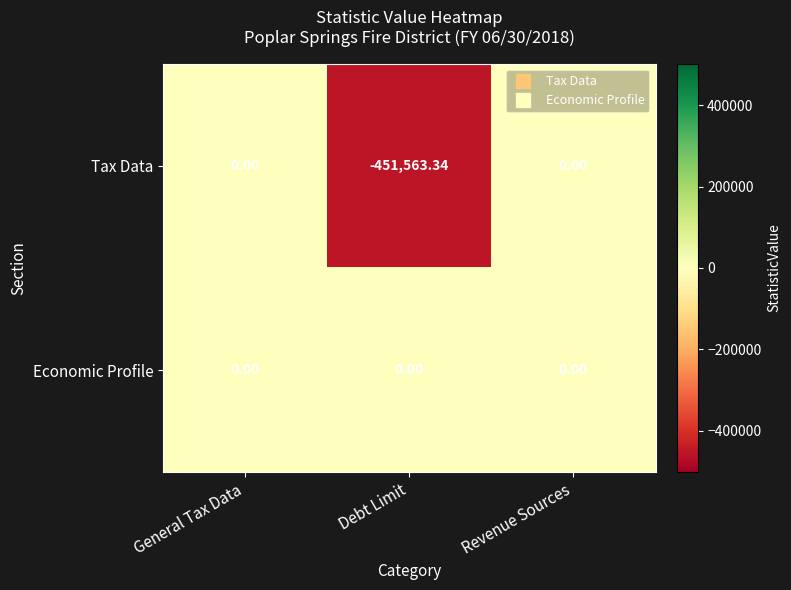

Rank the series by their average value, from lowest to highest.

Tax Data, Economic Profile